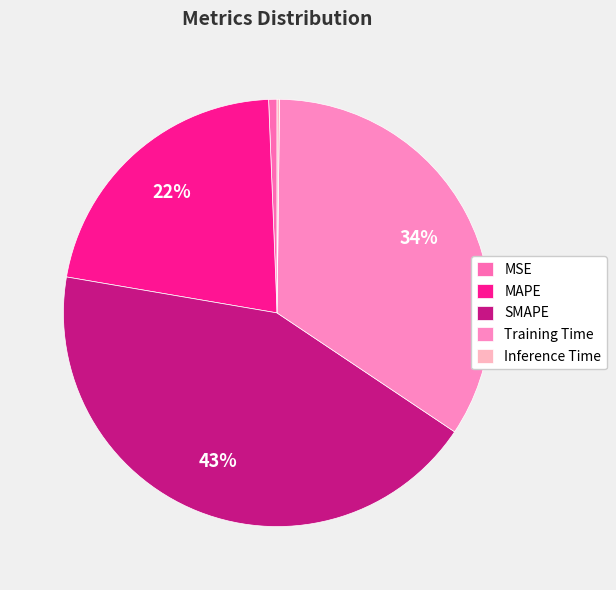

The SMAPE slice represents 51% of the pie. True or false?

False